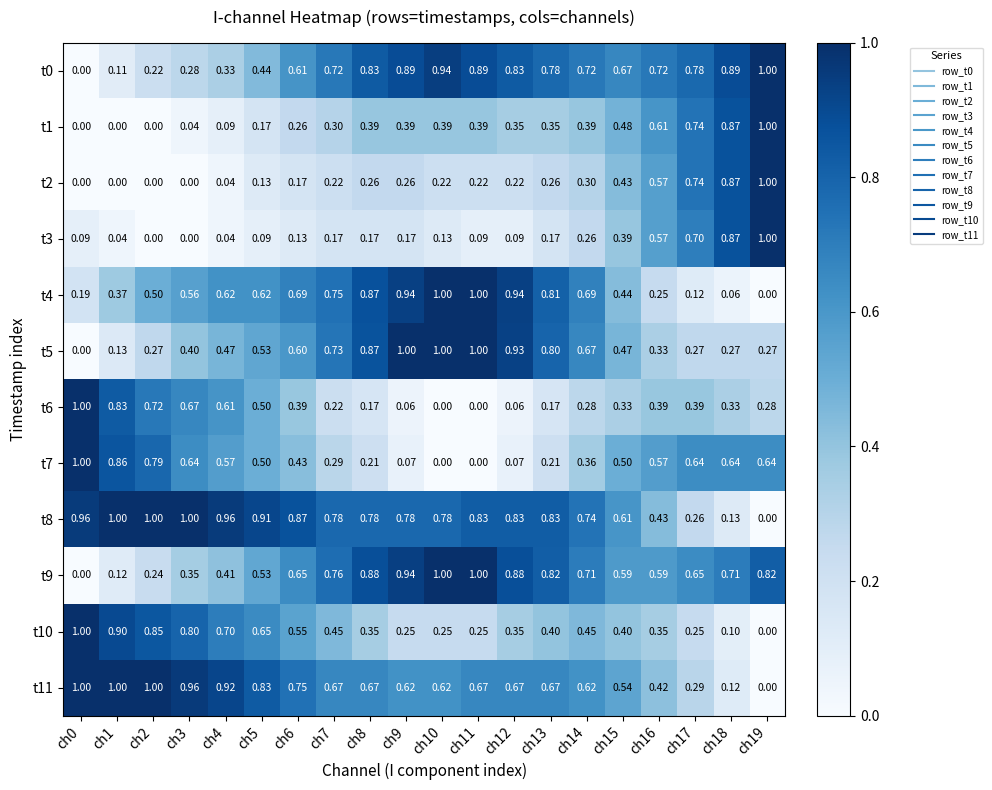

Is the value of t1 at ch0 greater than the value of t11 at ch14?

No